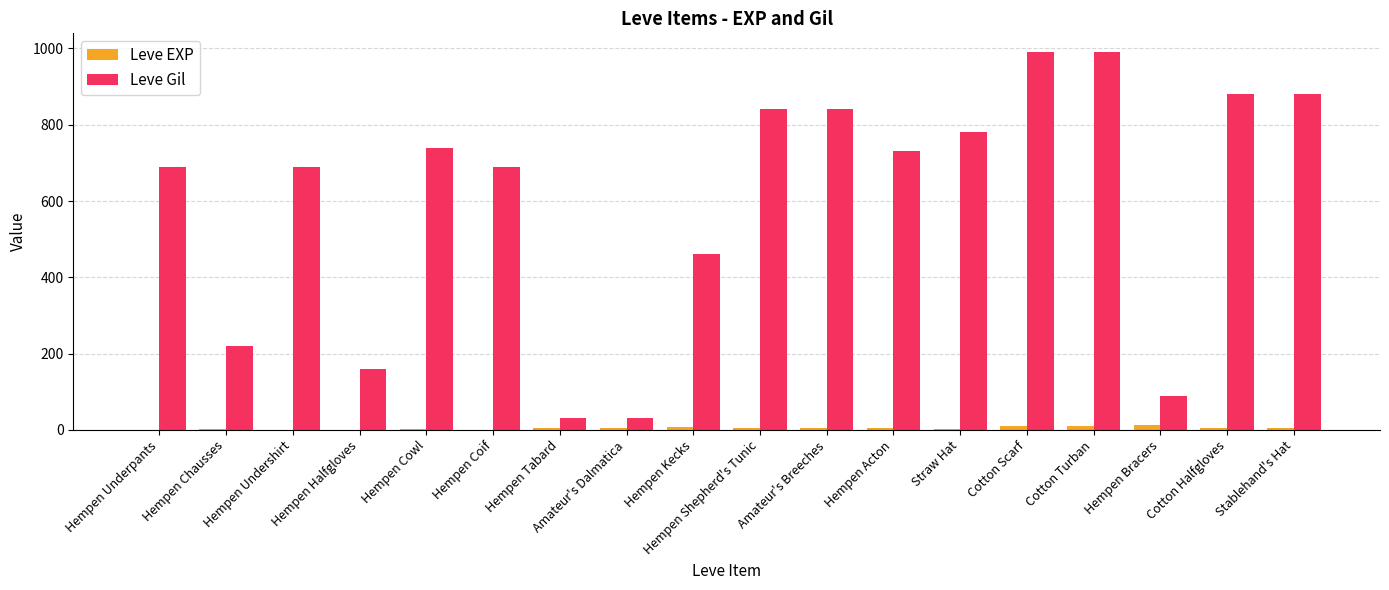

Is the value of Leve Gil at Hempen Tabard greater than the value of Leve EXP at Stablehand's Hat?

Yes